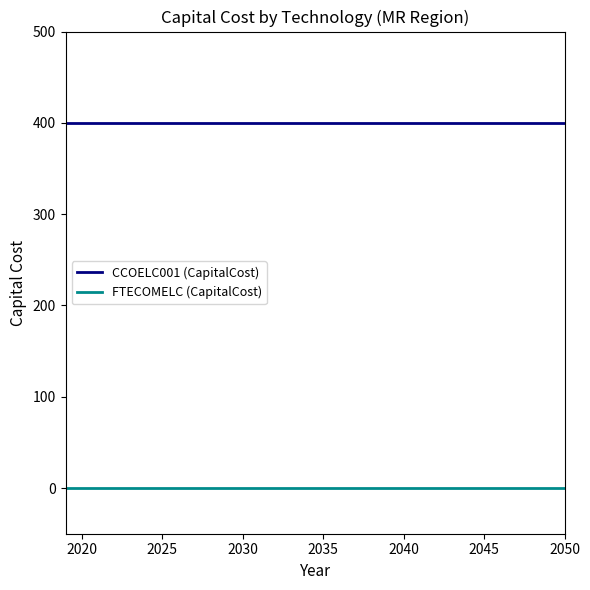

What is the maximum value shown in the chart?

400